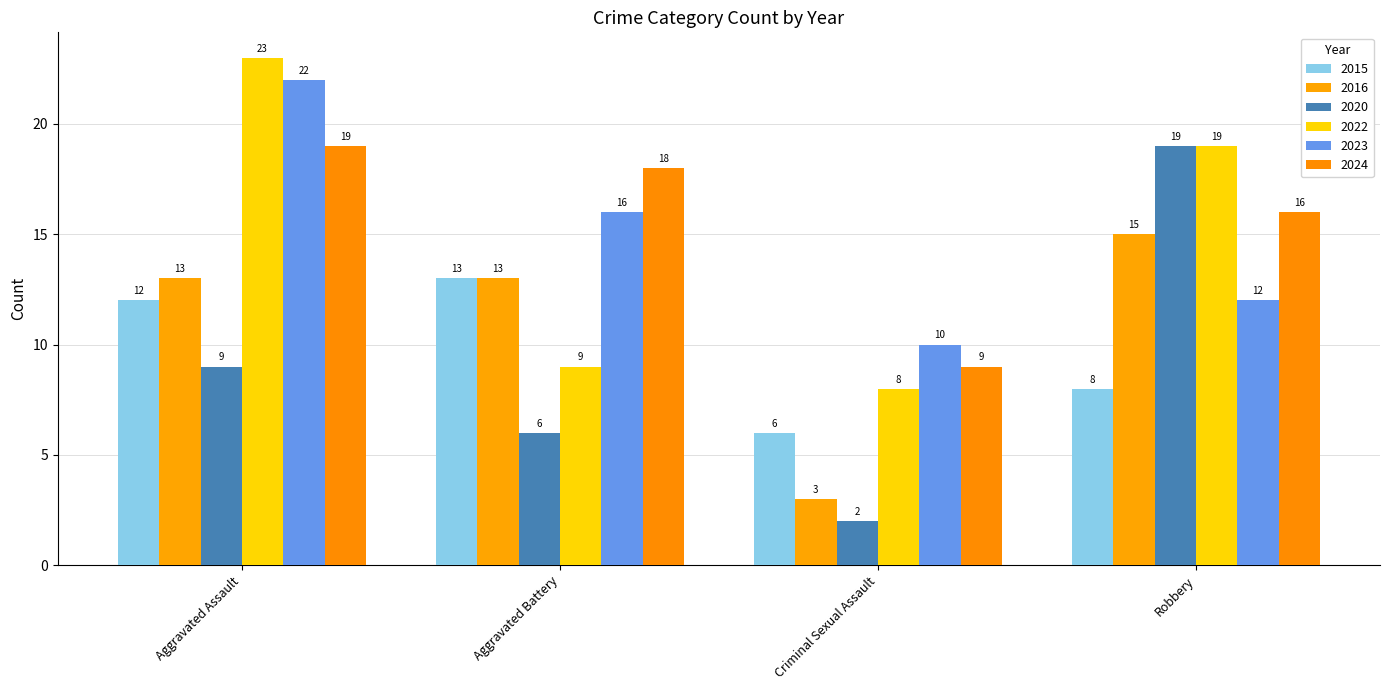

What is the lowest value of the 2016 series?

3